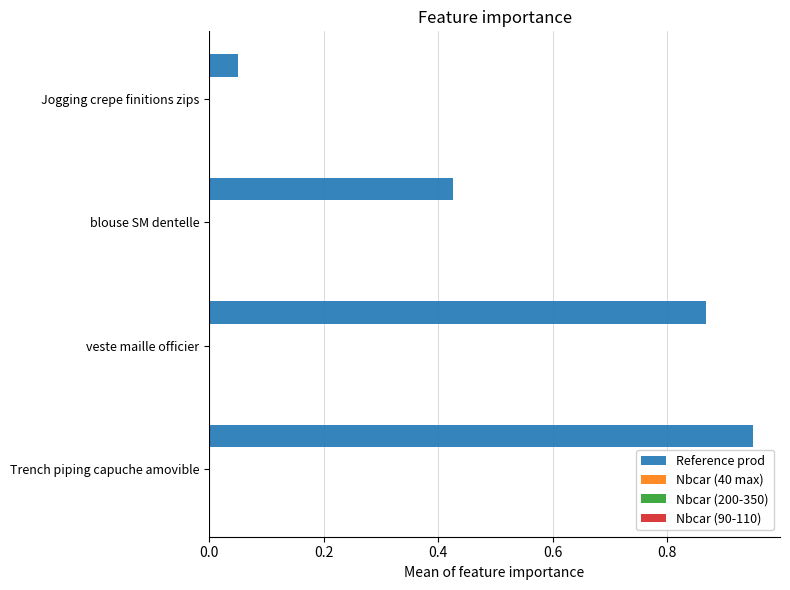

What is the average value?

0.6